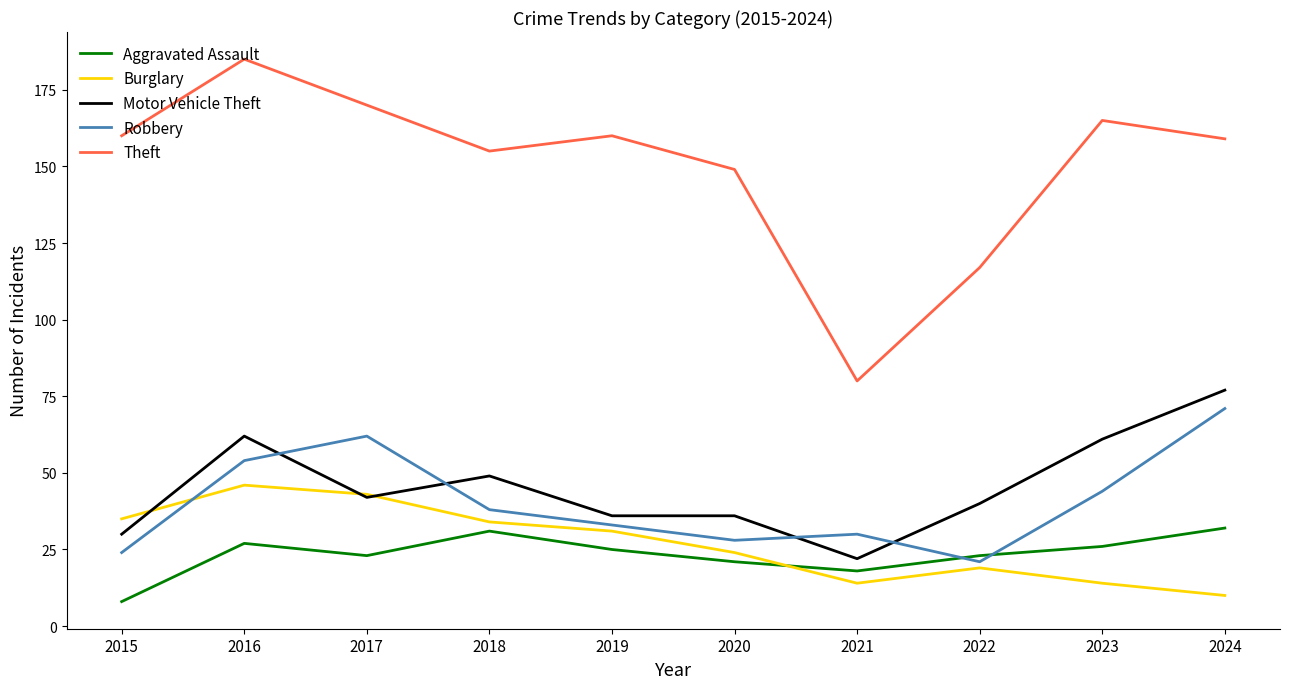

True or false: Burglary and Theft intersect in this chart.

False